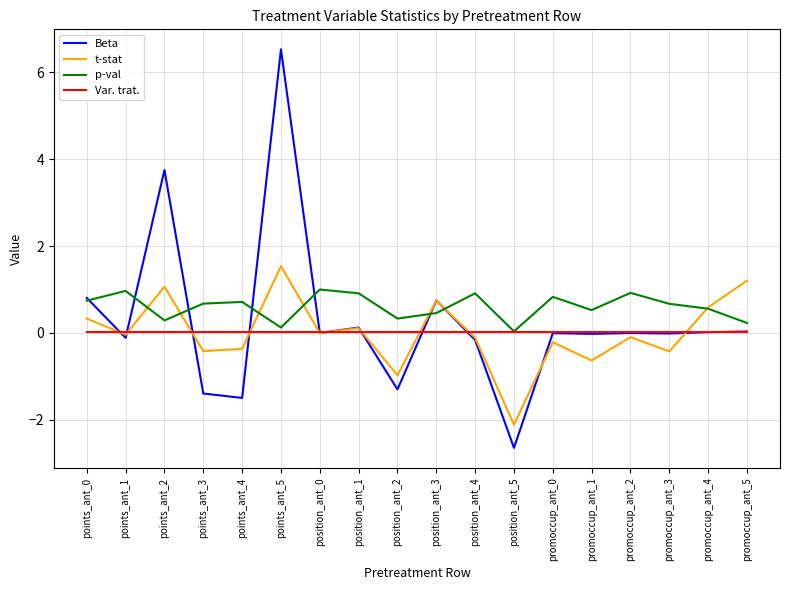

What is the total value across all series at points_ant_3?

-1.1